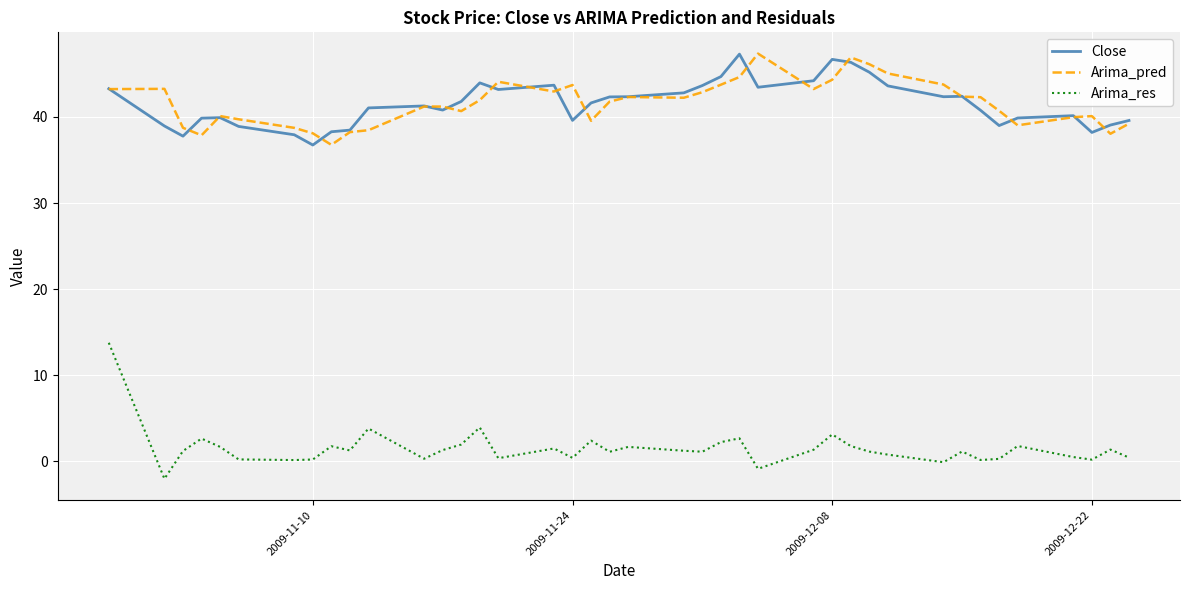

True or false: Arima_res and Arima_pred intersect in this chart.

False